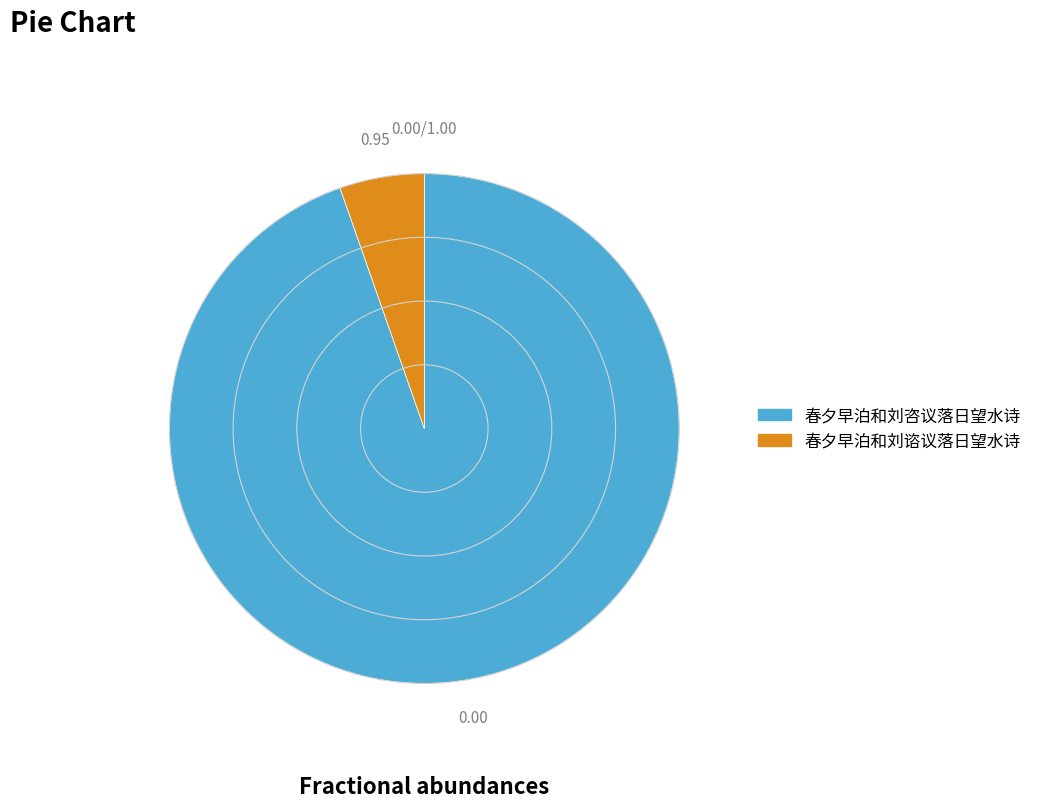

What is the smallest slice in the pie chart?

春夕早泊和刘谘议落日望水诗